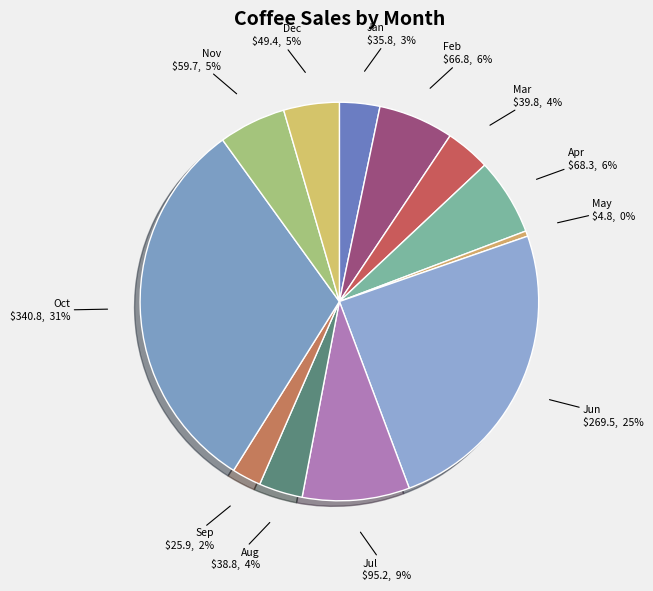

How many segments does this pie chart have?

12